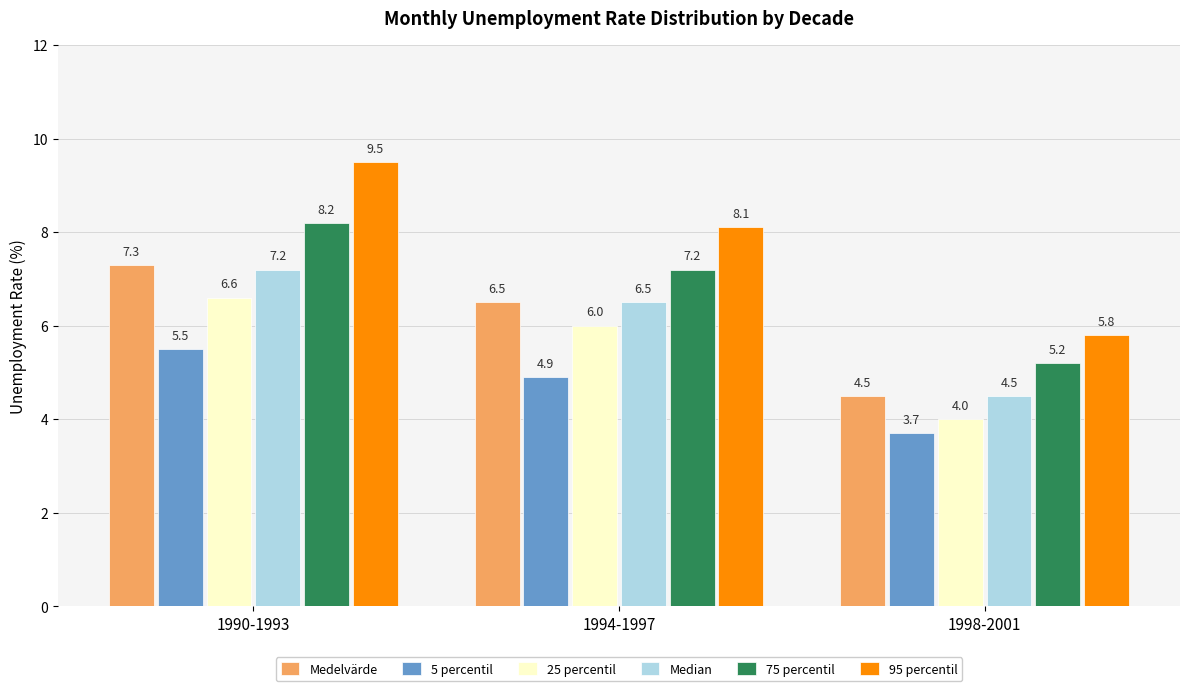

Reading left to right, extract all data points from this chart.

Medelvärde: 7.3	6.5	4.5
5 percentil: 5.5	4.9	3.7
25 percentil: 6.6	6.0	4.0
Median: 7.2	6.5	4.5
75 percentil: 8.2	7.2	5.2
95 percentil: 9.5	8.1	5.8